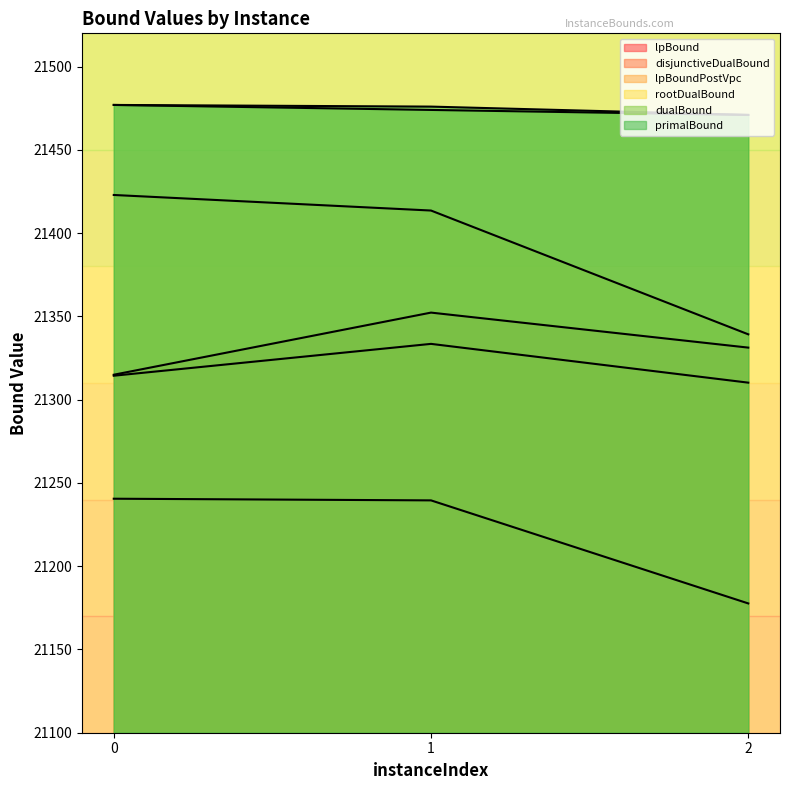

Which label corresponds to the smallest value in the chart?

2